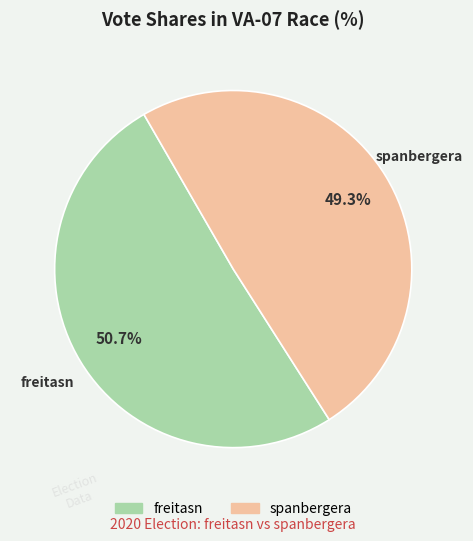

How many segments does this pie chart have?

2